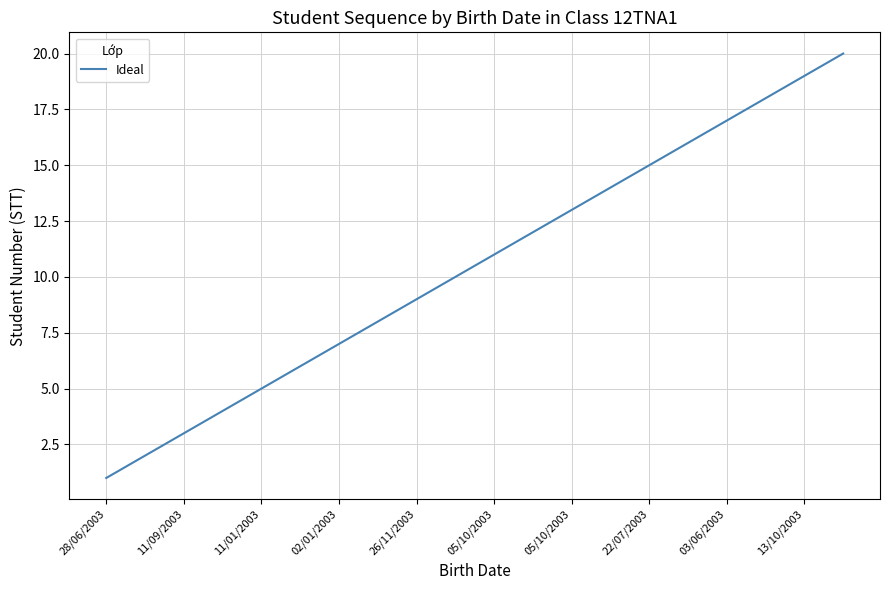

What is the greatest value displayed?

20